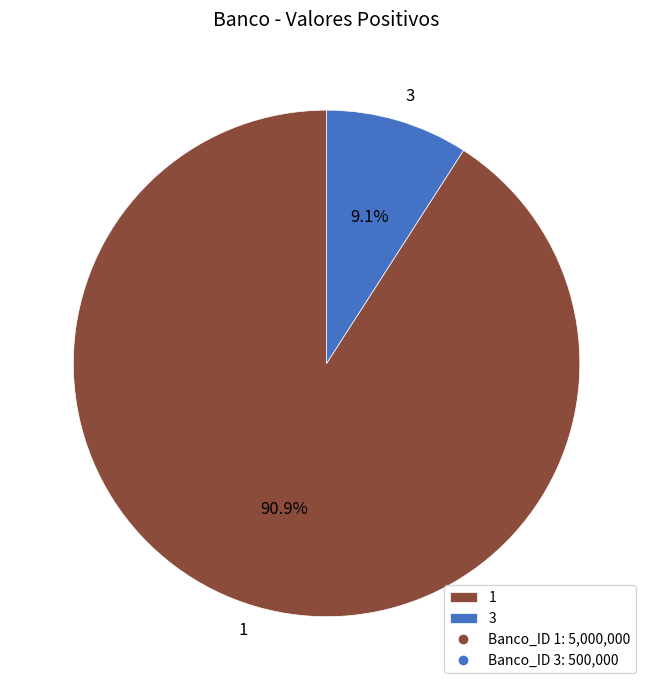

True or false: 1 accounts for 91% of the total.

True